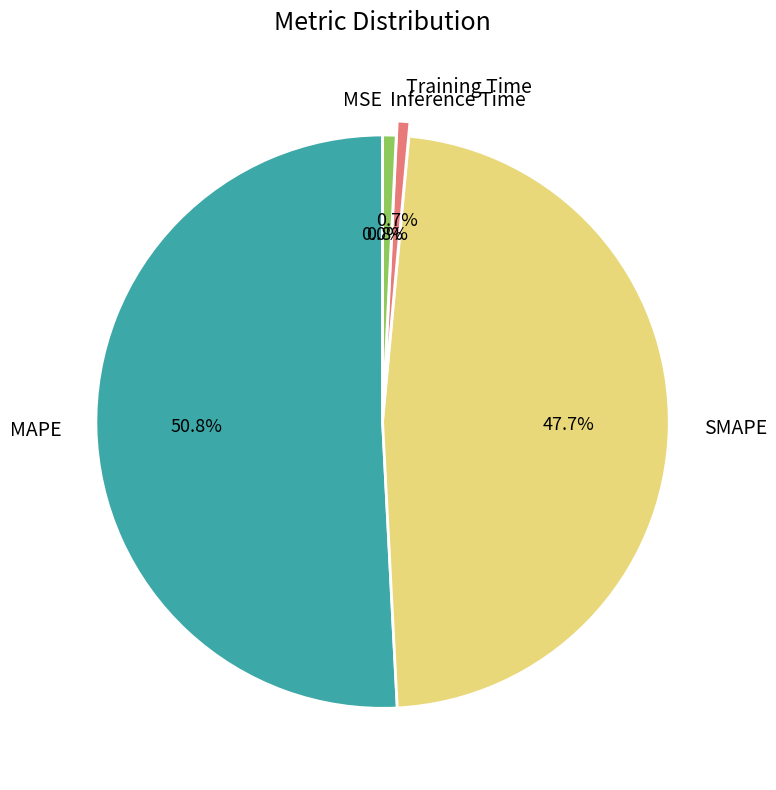

How much of the chart is everything except MAPE?

49.2%